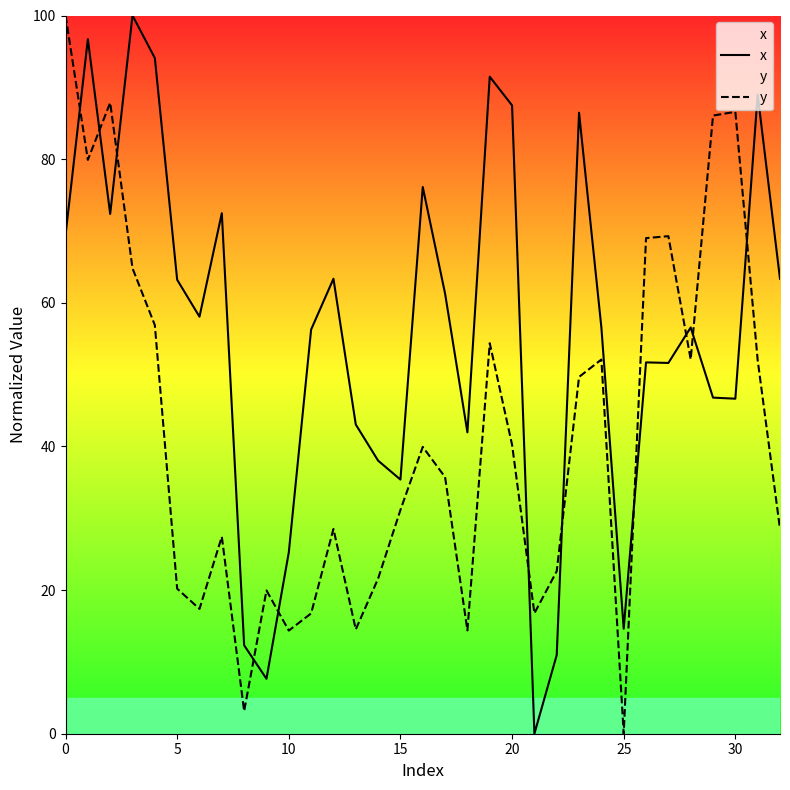

How many categories are shown in the chart?

33